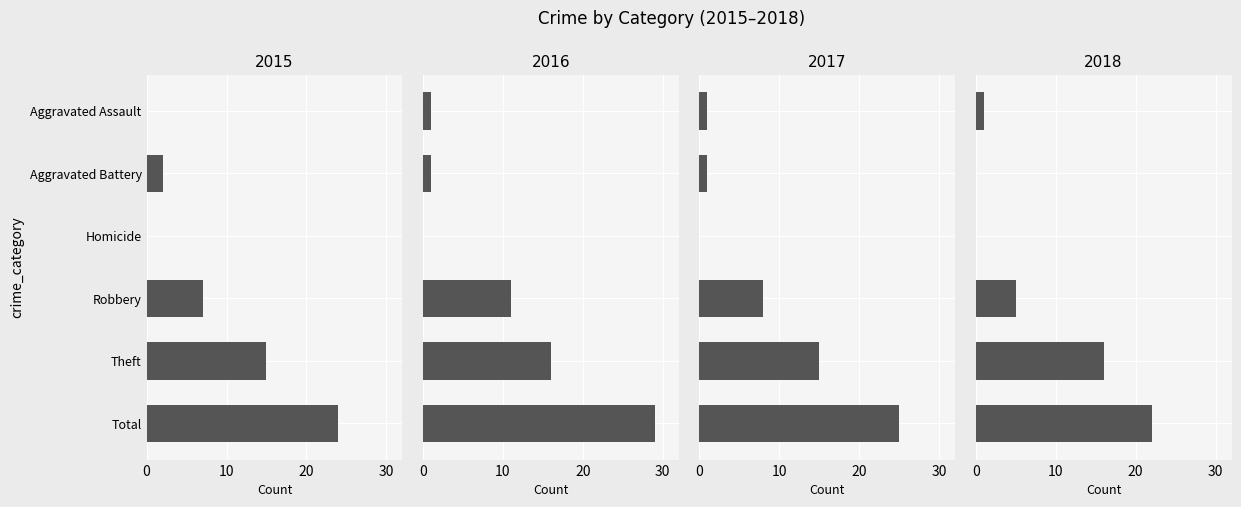

What is the value of the 2017 bar at the 4th from the left?

8